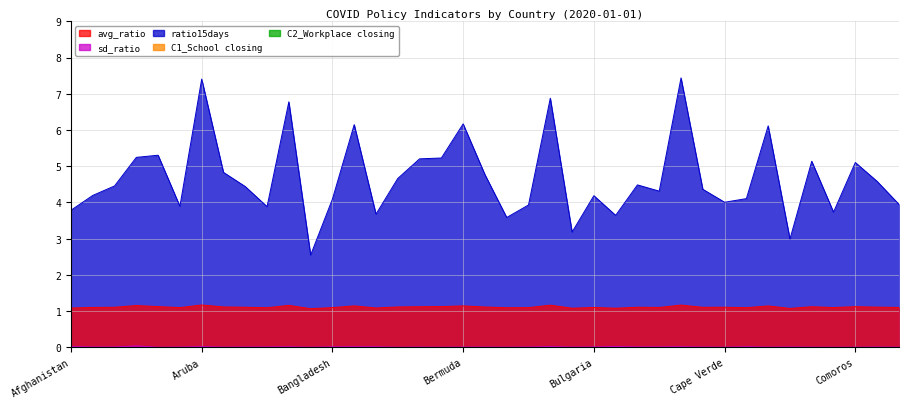

True or false: avg_ratio and ratio15days intersect in this chart.

False